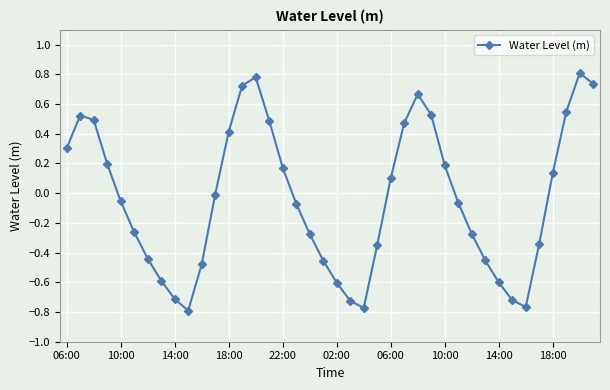

How many points are lower than both their immediate neighbors (excluding endpoints)?

3